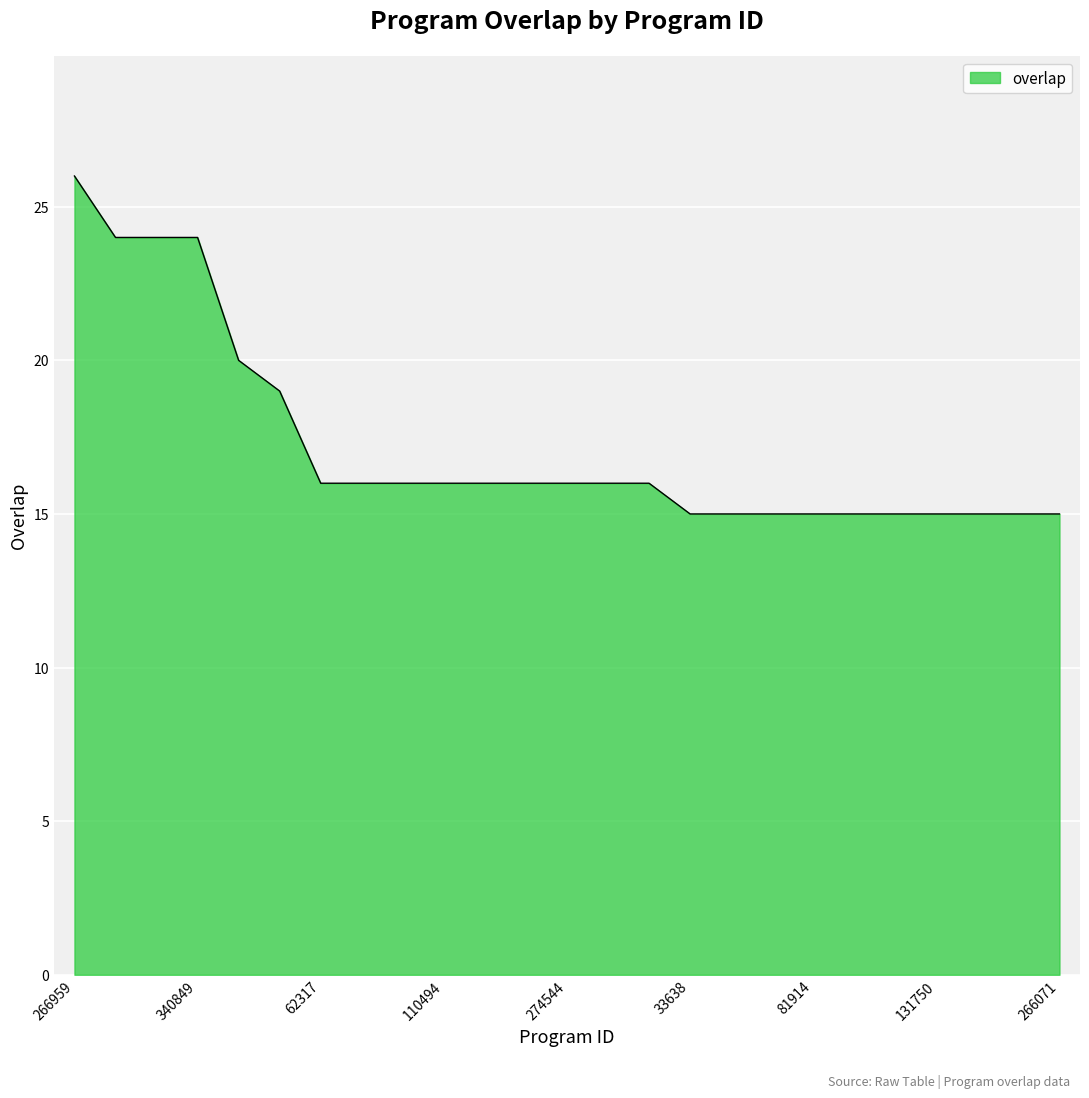

What is the difference between the maximum and minimum values?

11